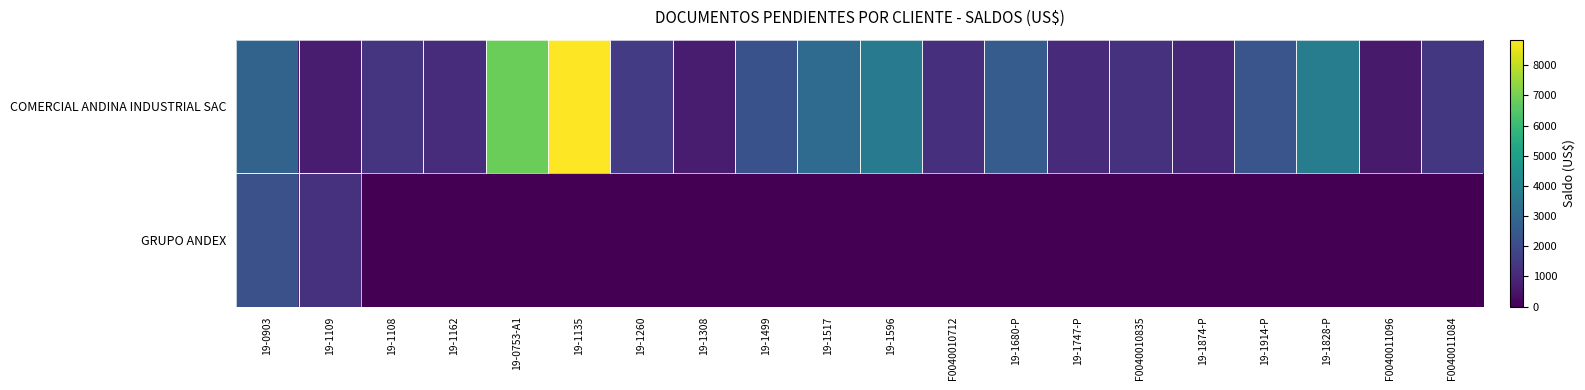

Between 19-0753-A1 and 19-0903, which is larger?

19-0753-A1